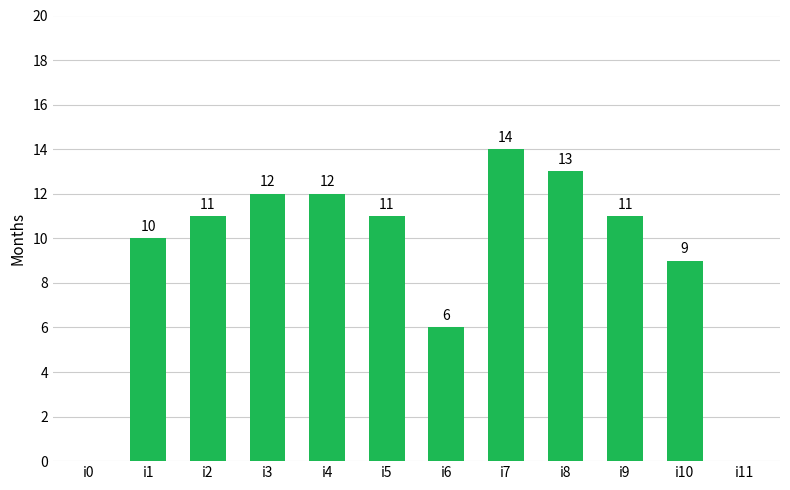

Are the bars horizontal?

No